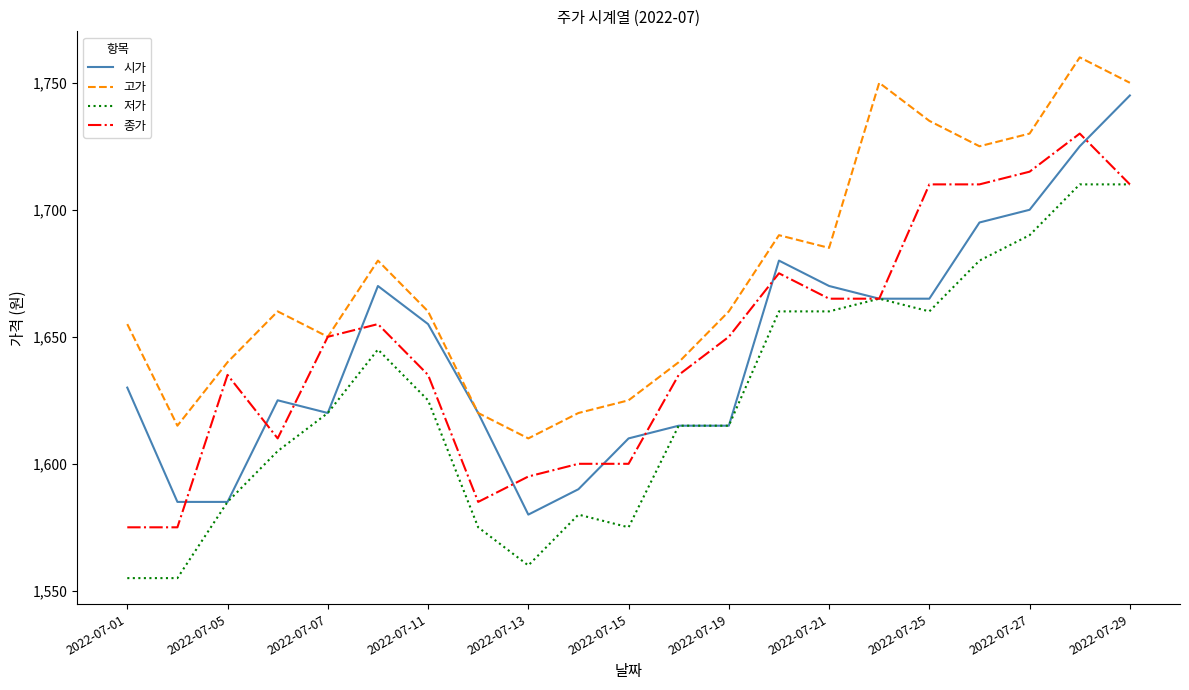

True or false: 고가 and 저가 cross at least once.

False